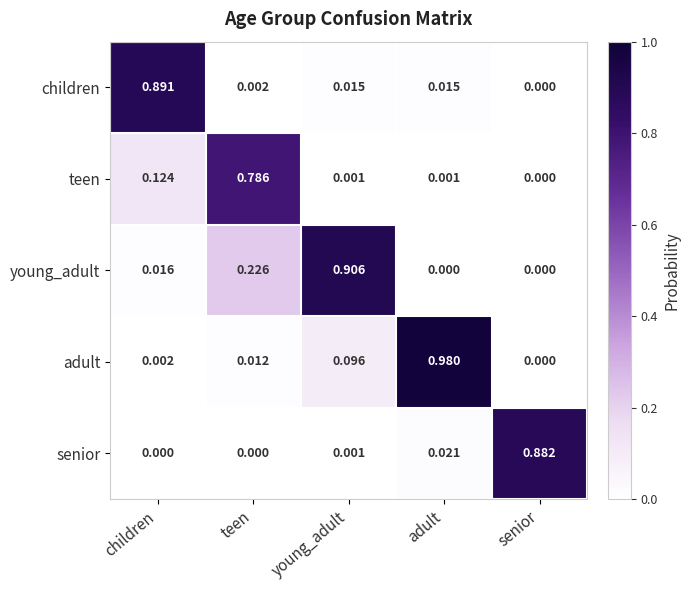

At which category does the chart reach its peak across all series?

adult